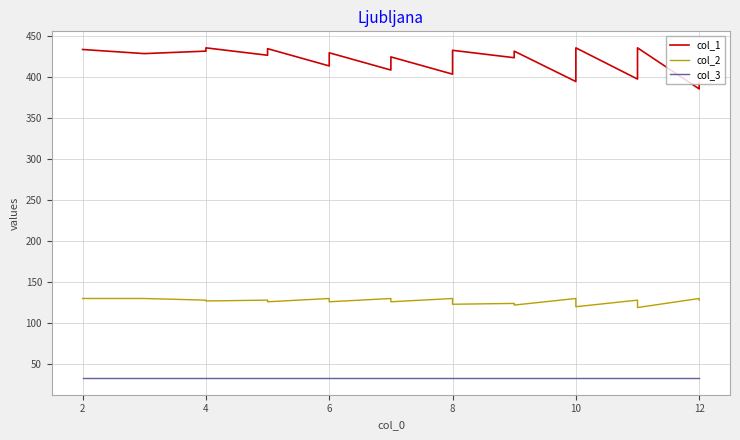

How many lines are shown in the chart?

3